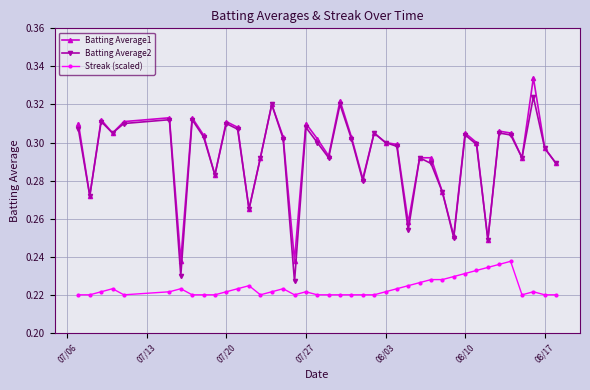

True or false: Streak (scaled) and Batting Average1 cross at least once.

False